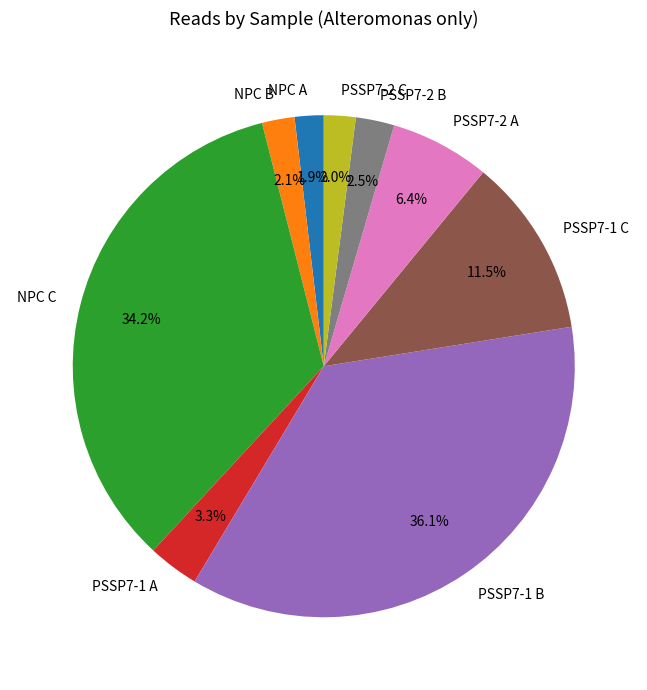

Is the sum of PSSP7-1 B and PSSP7-2 B greater than half?

No